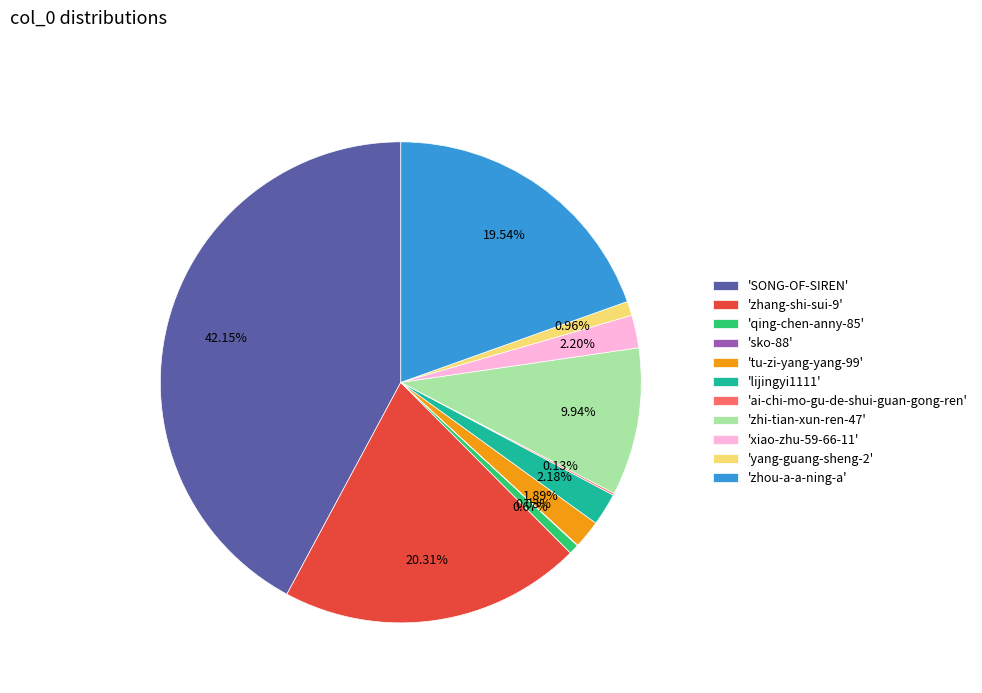

What is the largest slice in the pie chart?

'SONG-OF-SIREN'